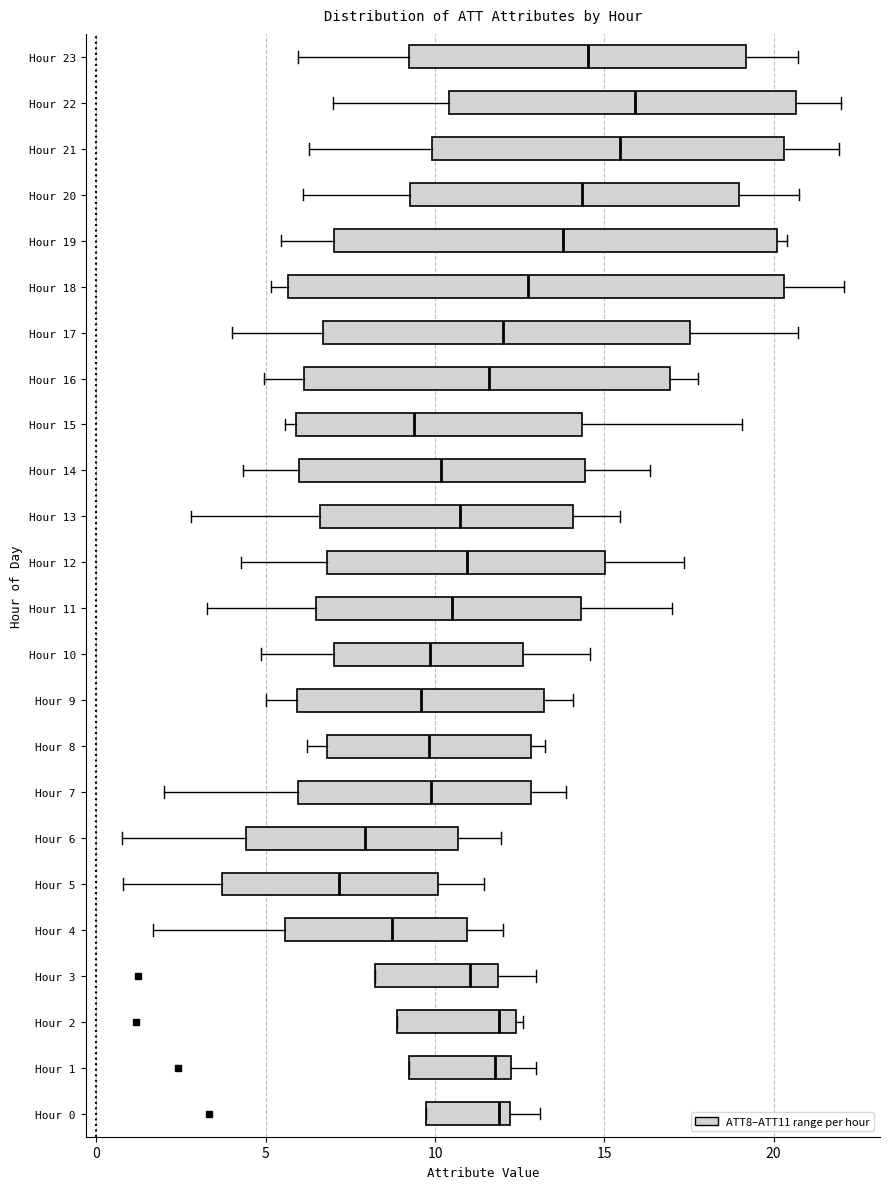

Reading bottom to top, transcribe this box plot: for each box, give where its median line is, the range the box spans, and where its two whiskers end, as read against the x-axis. The values are not printed on the chart, so give them approximately, as read against the axis.

Hour 0: median 12.0 (just left of the box's right edge), box 9.5 to 12.0, whiskers 9.5 to 13.0
Hour 1: median 12.0 (just left of the box's right edge), box 9.0 to 12.0, whiskers 9.0 to 13.0
Hour 2: median 12.0, box 9.0 to 12.5, whiskers 9.0 to 12.5 (just right of the box's right edge)
Hour 3: median 11.0, box 8.0 to 12.0, whiskers 8.0 to 13.0
Hour 4: median 8.5, box 5.5 to 11.0, whiskers 1.5 to 12.0
Hour 5: median 7.0, box 3.5 to 10.0, whiskers 1.0 to 11.5
Hour 6: median 8.0, box 4.5 to 10.5, whiskers 0.5 to 12.0
Hour 7: median 10.0, box 6.0 to 13.0, whiskers 2.0 to 14.0
Hour 8: median 10.0, box 7.0 to 13.0, whiskers 6.0 to 13.0 (just right of the box's right edge)
Hour 9: median 9.5, box 6.0 to 13.0, whiskers 5.0 to 14.0
Hour 10: median 10.0, box 7.0 to 12.5, whiskers 5.0 to 14.5
Hour 11: median 10.5, box 6.5 to 14.5, whiskers 3.5 to 17.0
Hour 12: median 11.0, box 7.0 to 15.0, whiskers 4.5 to 17.5
Hour 13: median 10.5, box 6.5 to 14.0, whiskers 3.0 to 15.5
Hour 14: median 10.0, box 6.0 to 14.5, whiskers 4.5 to 16.5
Hour 15: median 9.5, box 6.0 to 14.5, whiskers 5.5 to 19.0
Hour 16: median 11.5, box 6.0 to 17.0, whiskers 5.0 to 18.0
Hour 17: median 12.0, box 6.5 to 17.5, whiskers 4.0 to 20.5
Hour 18: median 13.0, box 5.5 to 20.5, whiskers 5.0 to 22.0
Hour 19: median 14.0, box 7.0 to 20.0, whiskers 5.5 to 20.5
Hour 20: median 14.5, box 9.5 to 19.0, whiskers 6.0 to 20.5
Hour 21: median 15.5, box 10.0 to 20.5, whiskers 6.5 to 22.0
Hour 22: median 16.0, box 10.5 to 20.5, whiskers 7.0 to 22.0
Hour 23: median 14.5, box 9.0 to 19.0, whiskers 6.0 to 20.5